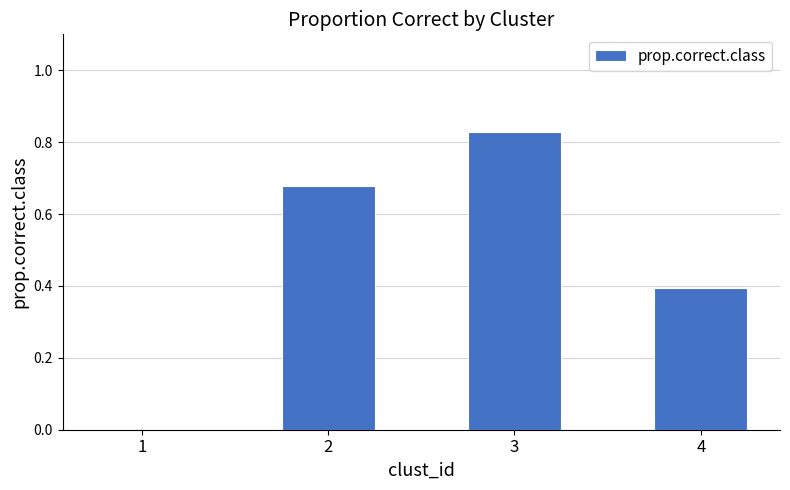

What is the sum of the values at 1 and 4?

0.4